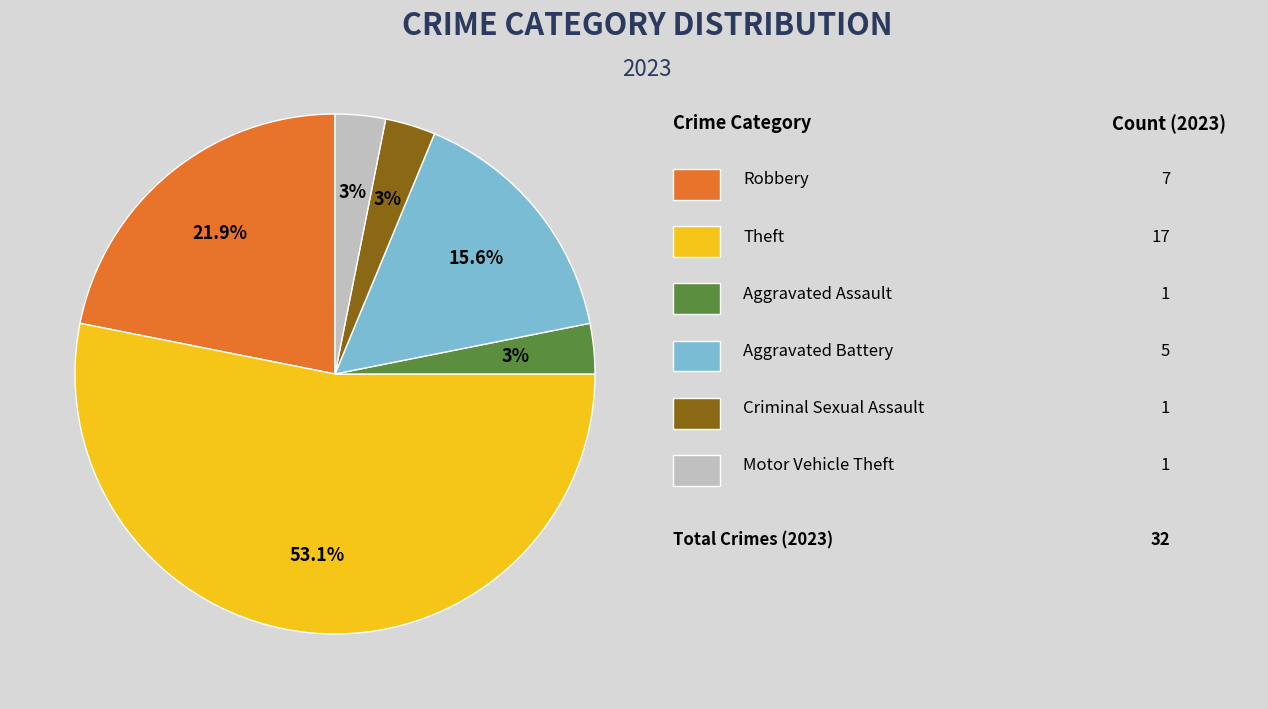

Does any single category account for the majority?

Yes